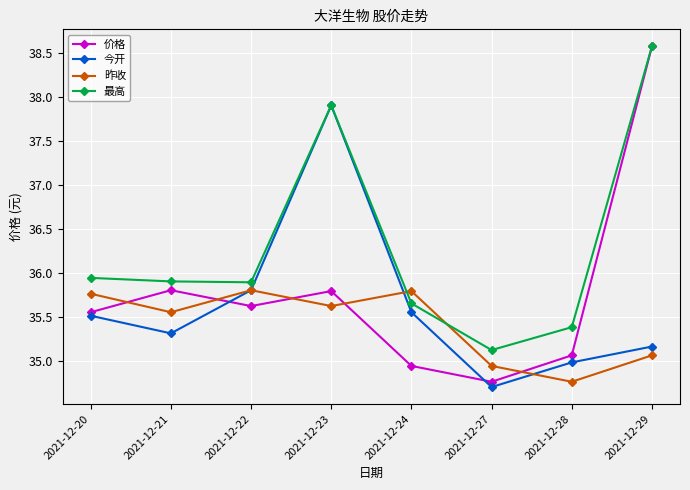

Between which two adjacent categories do 昨收 and 最高 first intersect?

2021-12-23 and 2021-12-24